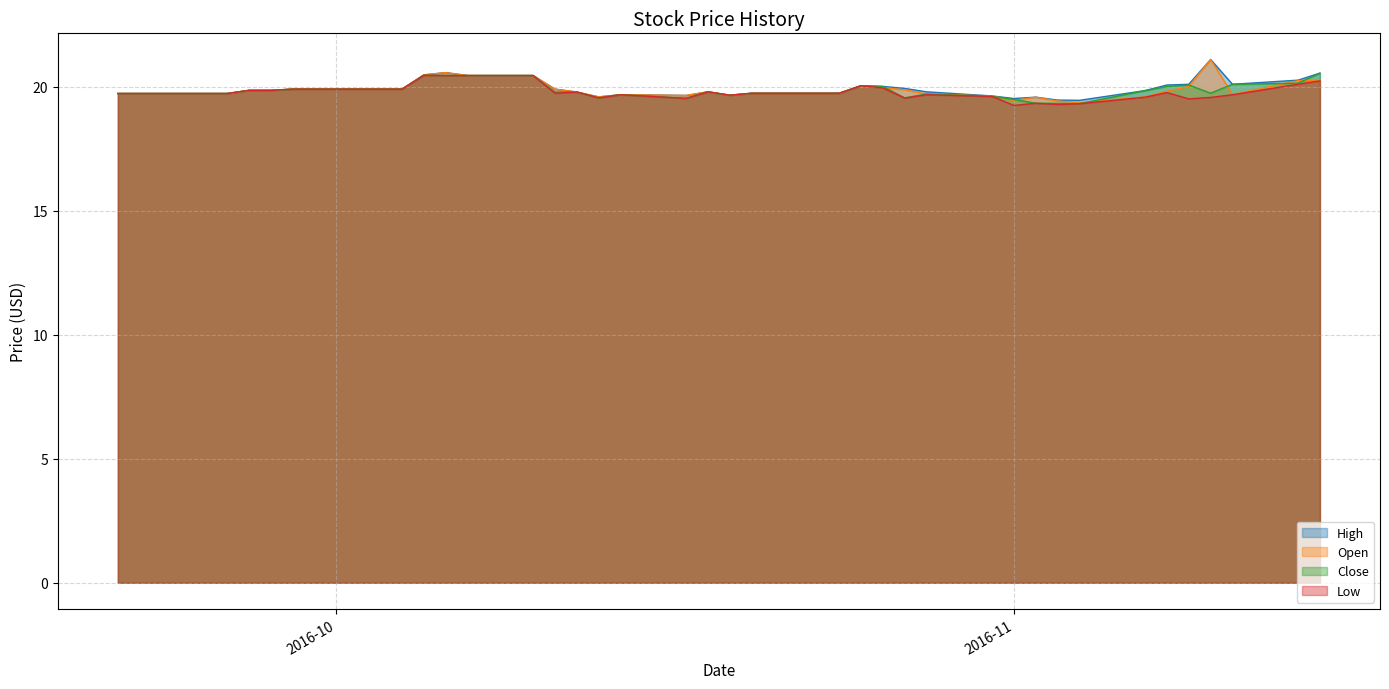

Where is High nearest to the value 20?

2016-10-26